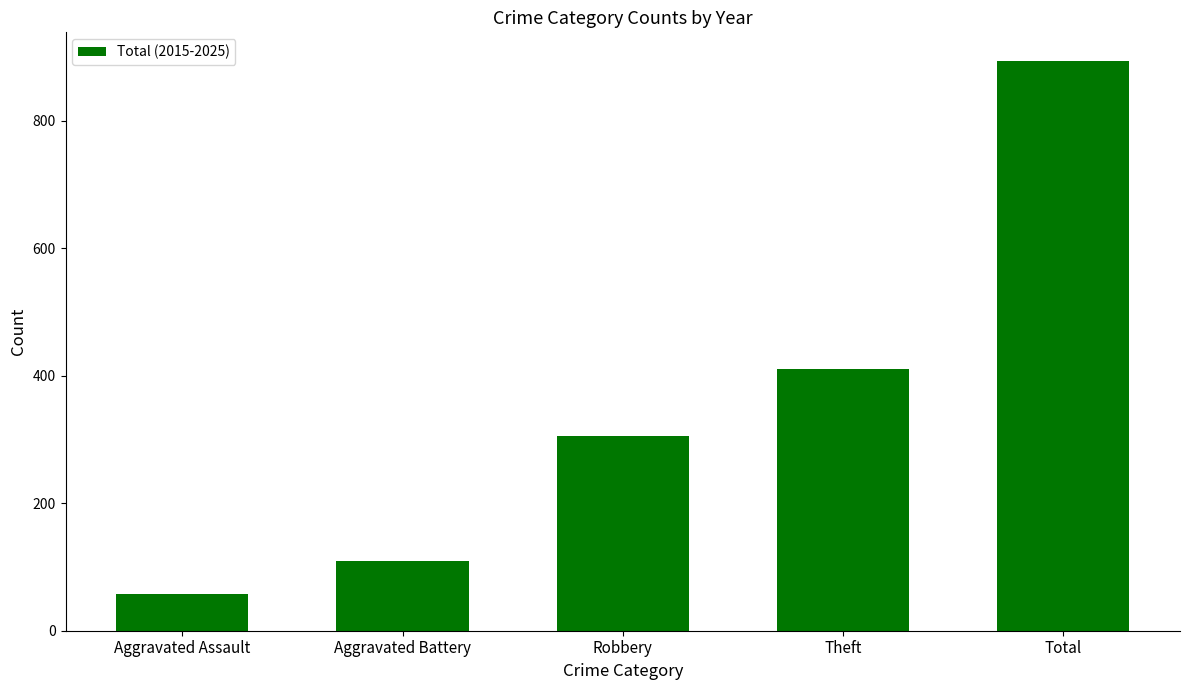

What is the average value?

356